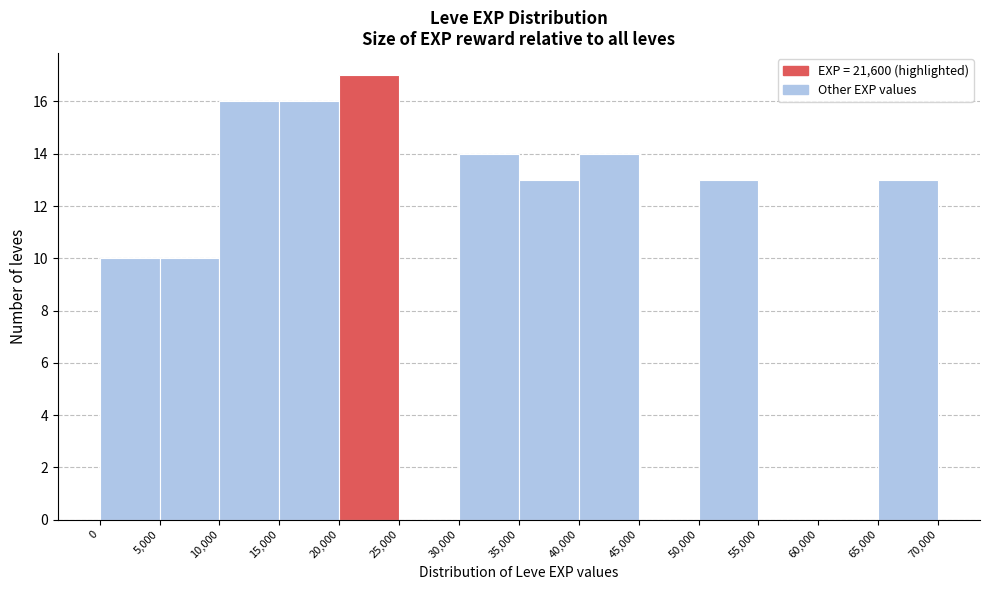

Over which range of the x-axis is the bar tallest?

20,000 to 25,000